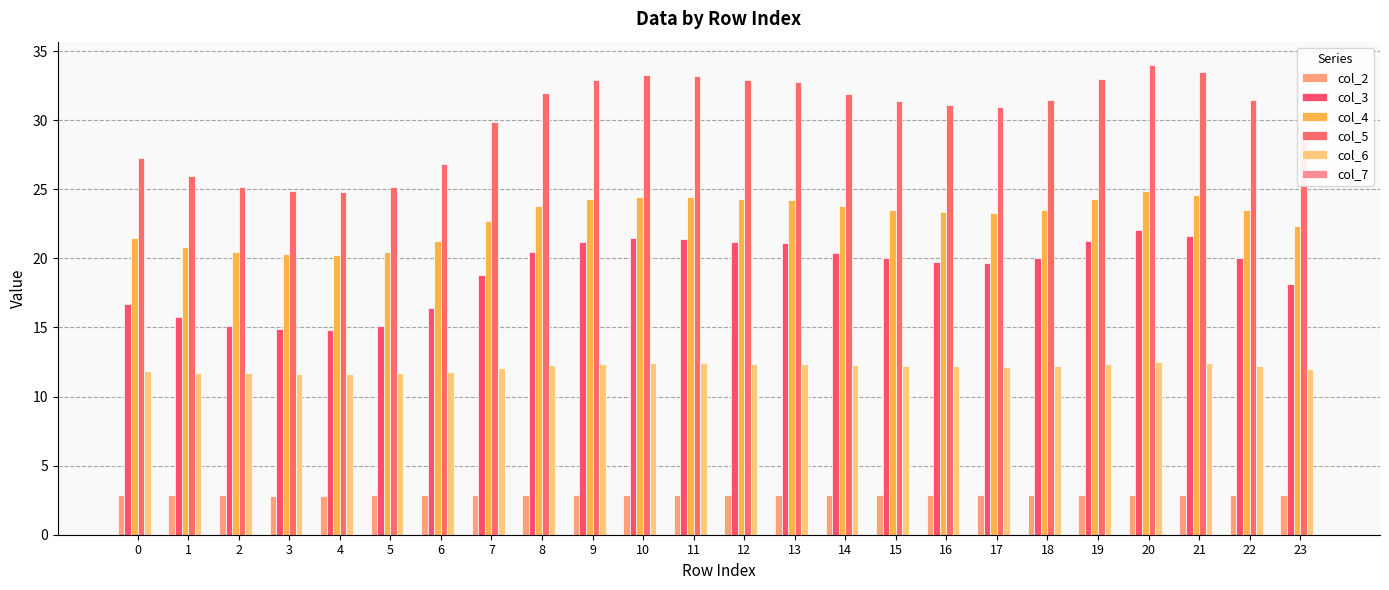

How many groups of bars are there?

24